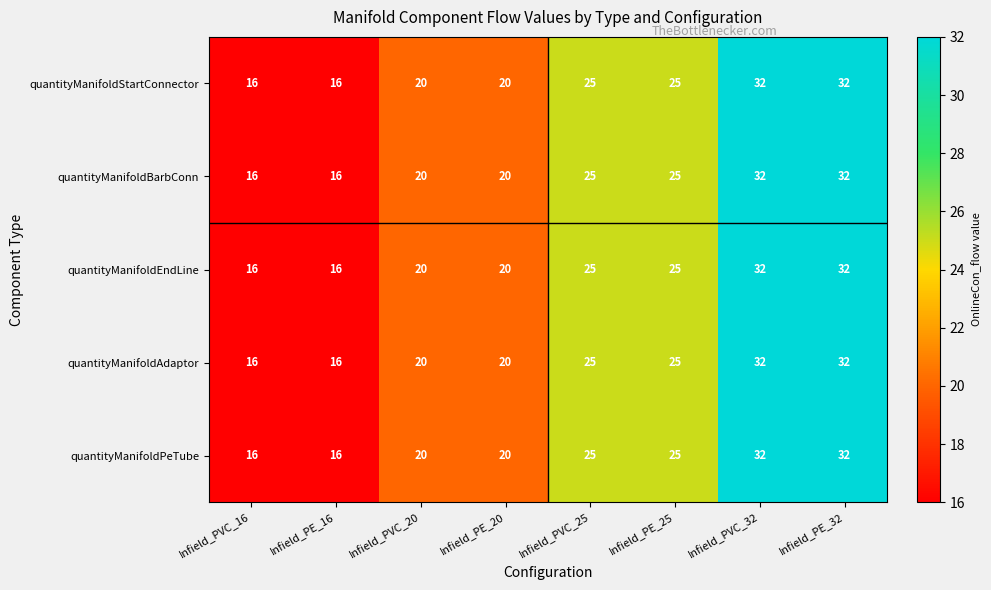

What is the difference between the maximum and minimum values in the quantityManifoldPeTube series?

16